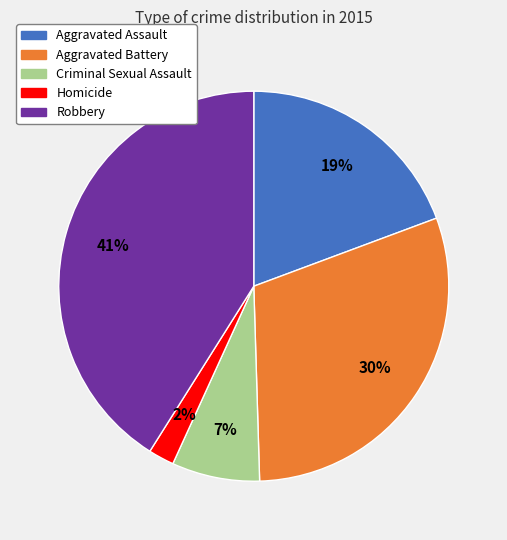

Does any single category account for the majority?

No